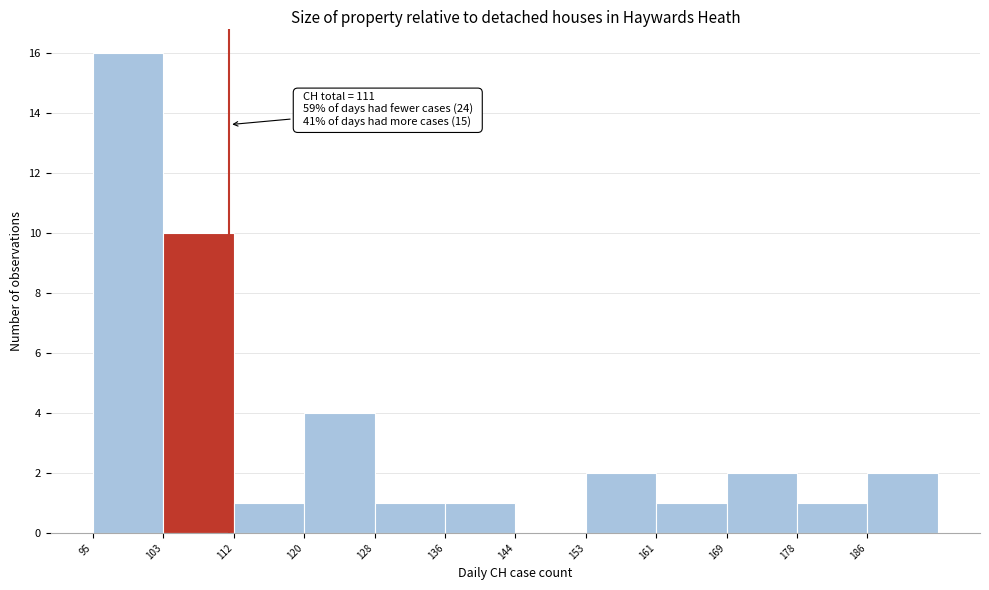

Which range on the x-axis has the tallest bar?

95 to 103